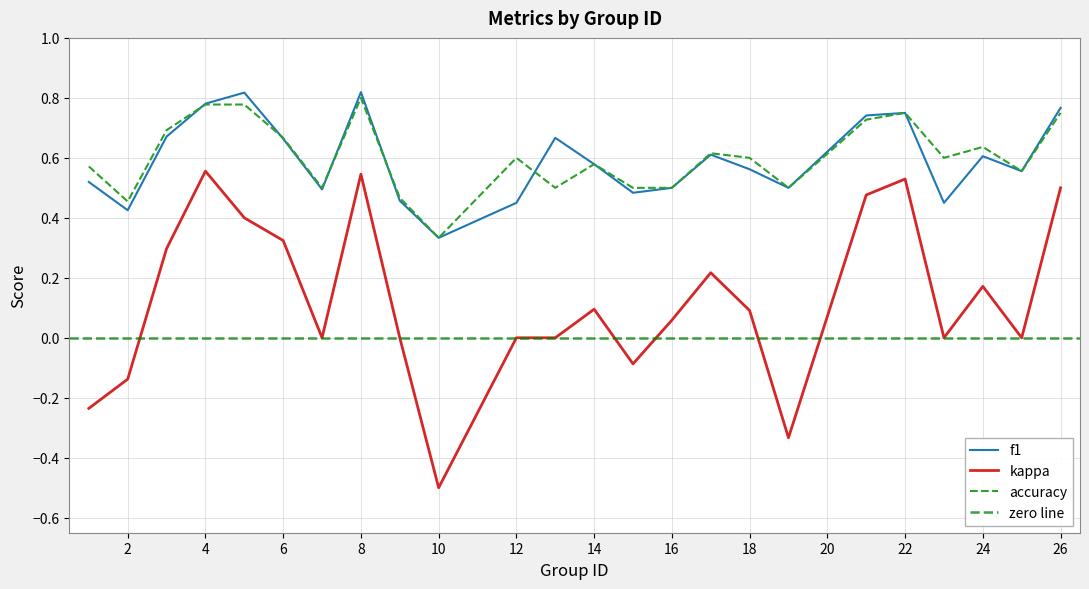

Which has a higher value, 25 or 13?

13